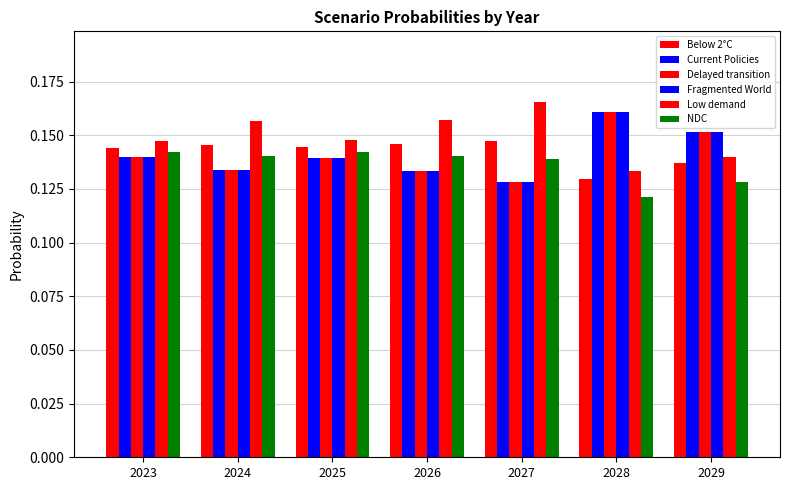

Read the Below 2°C value at 2023.

0.1